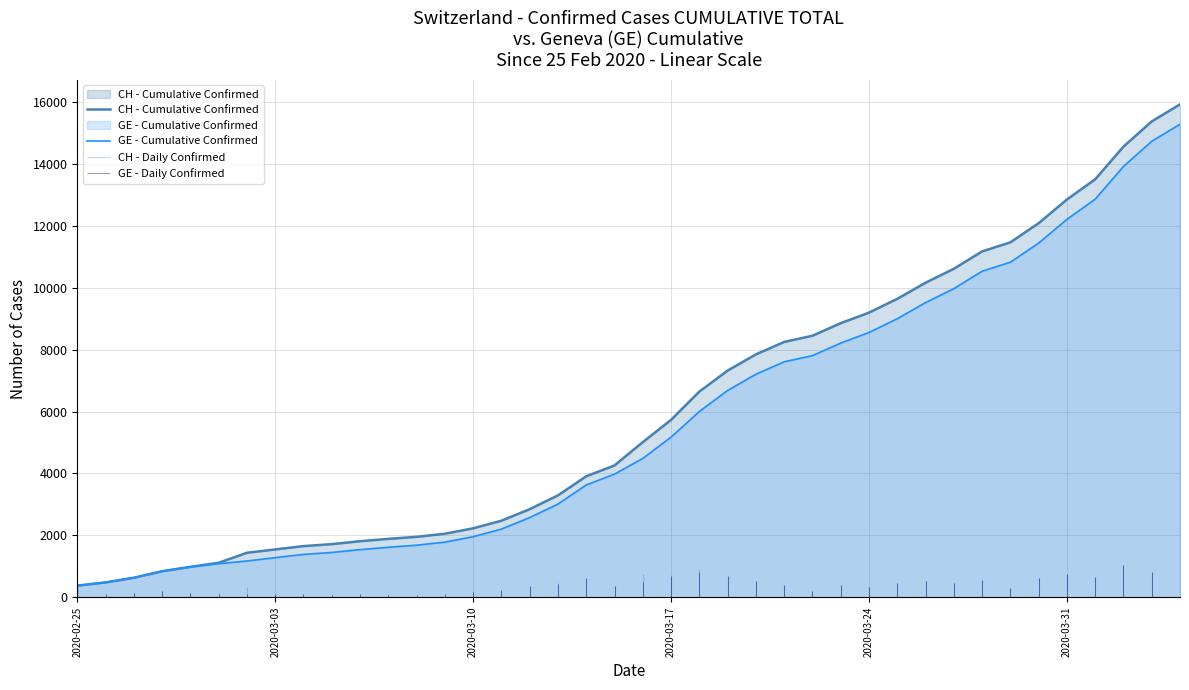

Is it true that GE - Cumulative Confirmed equals 1180 at 16?

False